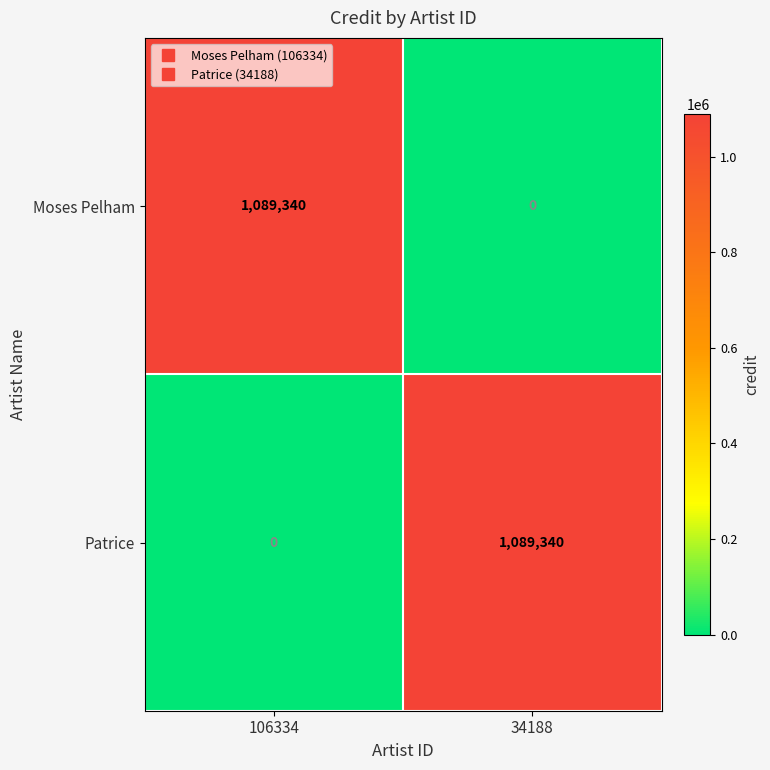

How many positive values does the Patrice series have?

1